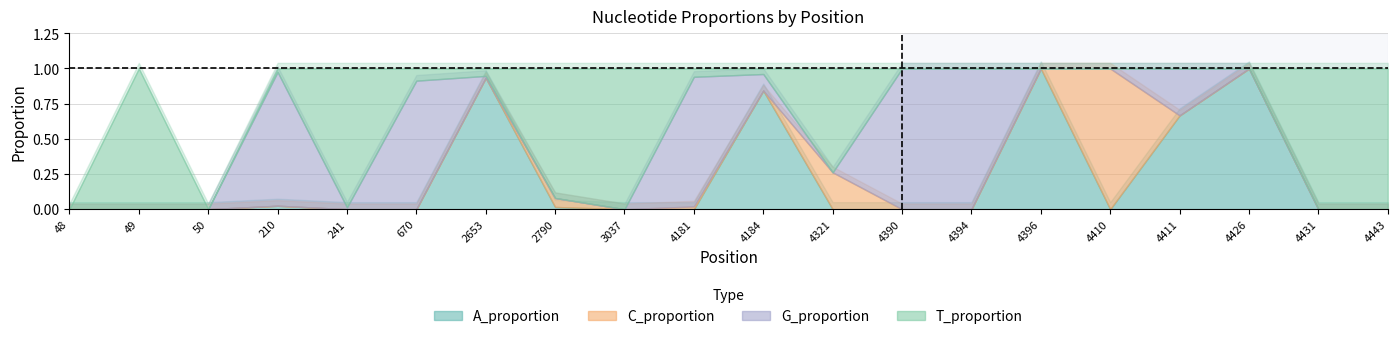

In C_proportion, how many points are higher than both neighbors (excluding endpoints)?

4